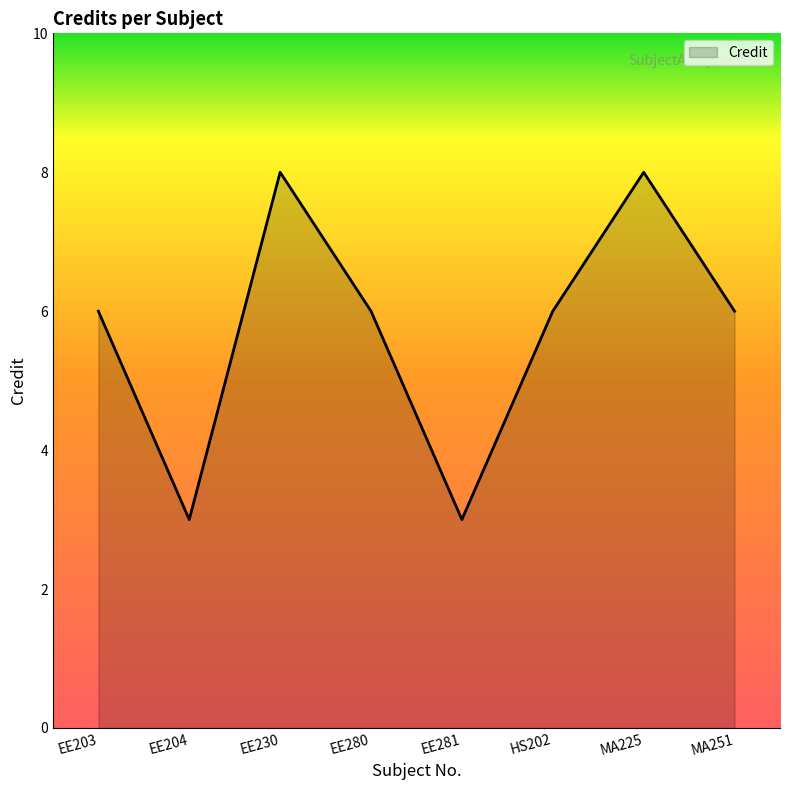

What position from the right is MA251?

1